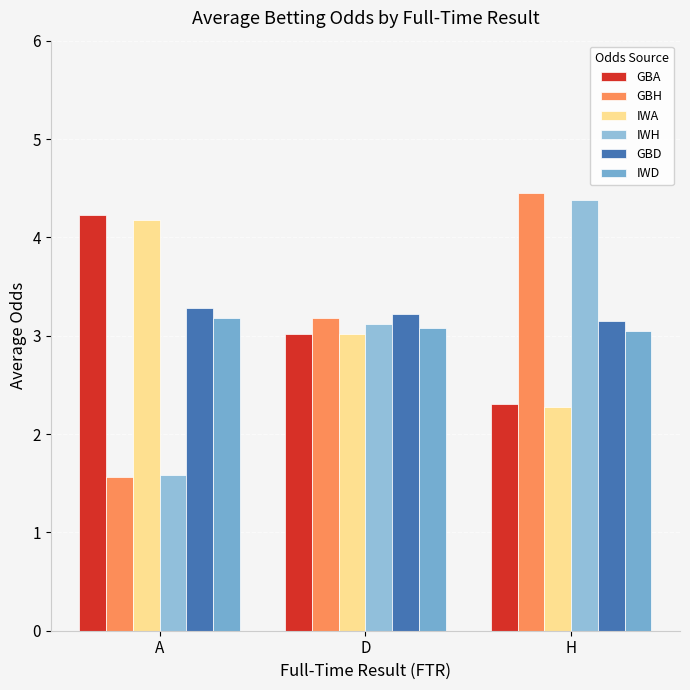

How many data points does each series have?

3